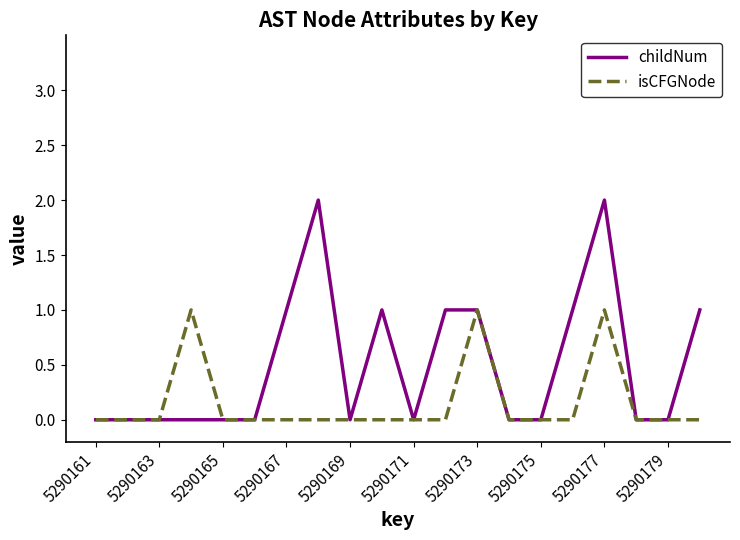

Which series has the largest total across all categories?

childNum